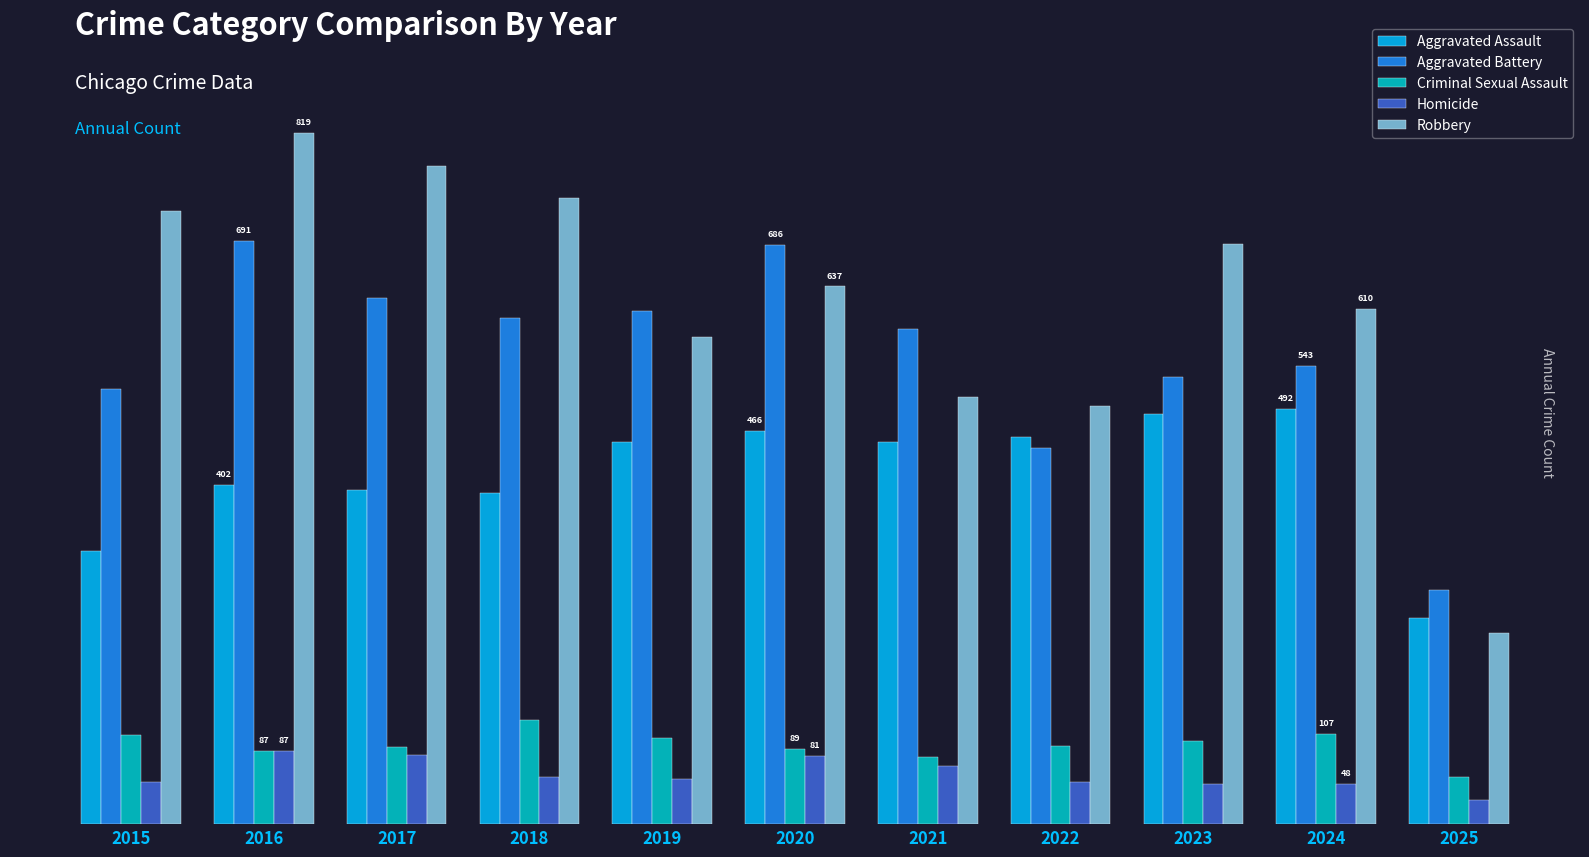

At which category is the sum across all series the highest?

2016